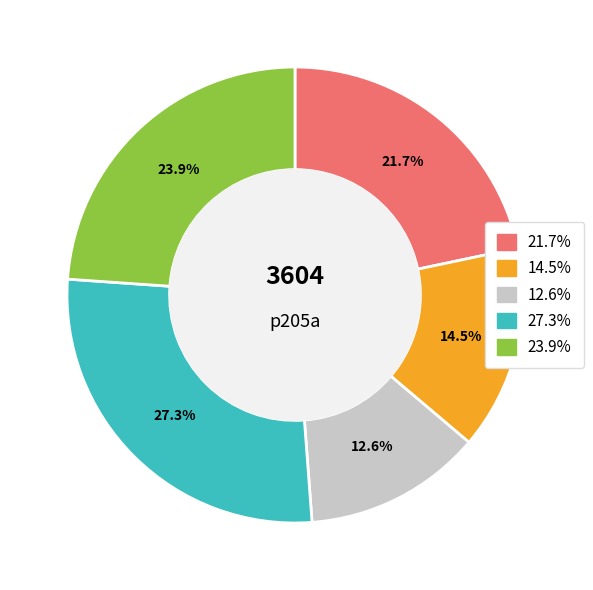

Is there any slice that represents more than half of the pie?

No